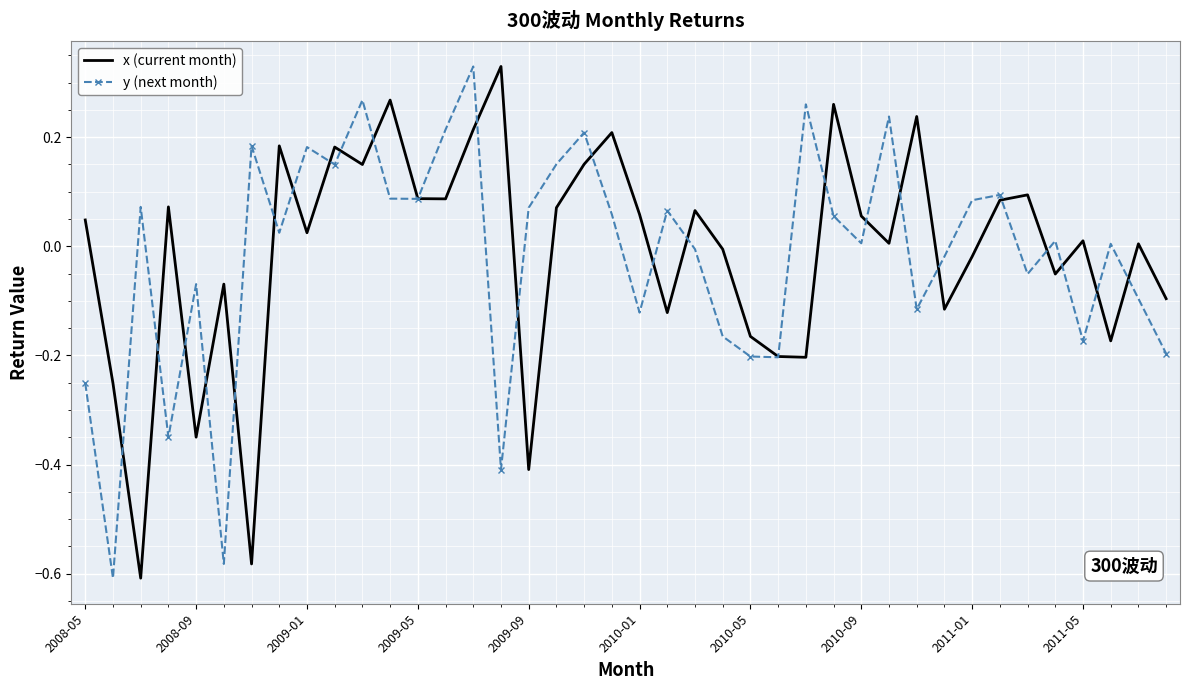

Which series has the largest total across all categories?

x (current month)